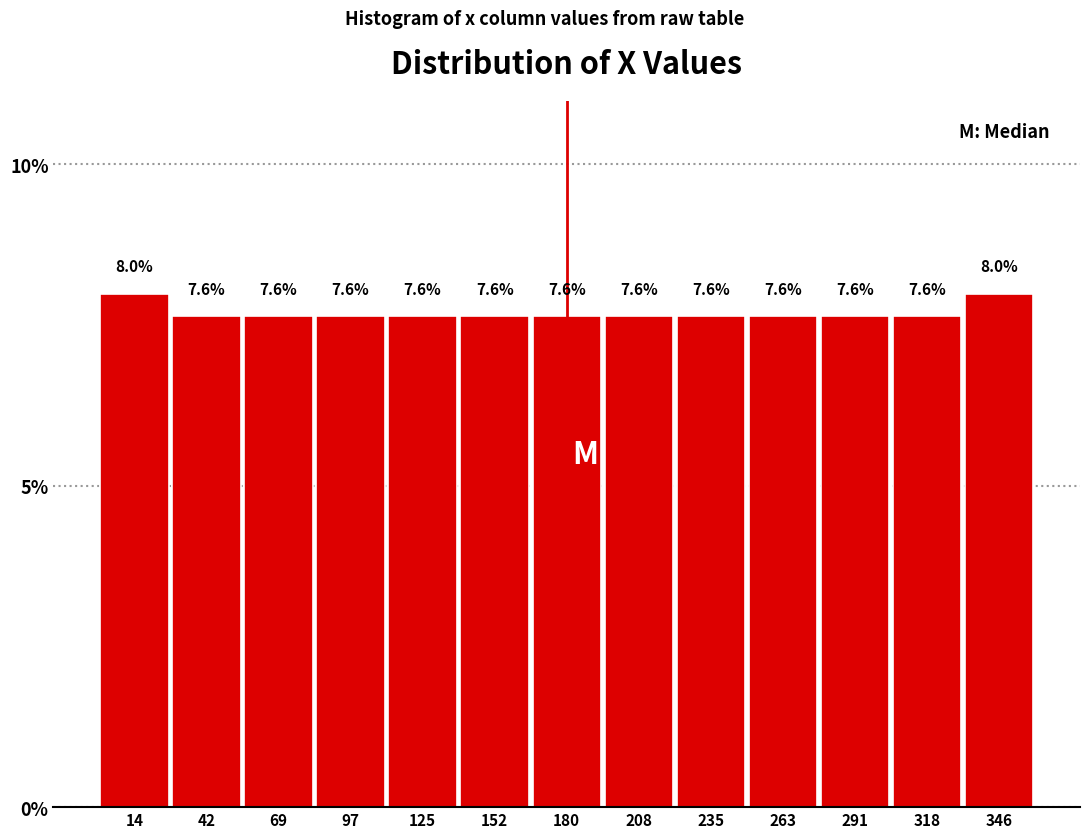

Reading left to right, transcribe this chart: for each bar, give the range it covers on the x-axis and its height. The bar edges are not printed on the chart, so give them approximately, as read against the axis.

0 to 30: 8.0
30 to 55: 7.6
55 to 85: 7.6
85 to 110: 7.6
110 to 140: 7.6
140 to 165: 7.6
165 to 195: 7.6
195 to 220: 7.6
220 to 250: 7.6
250 to 275: 7.6
275 to 305: 7.6
305 to 330: 7.6
330 to 360: 8.0